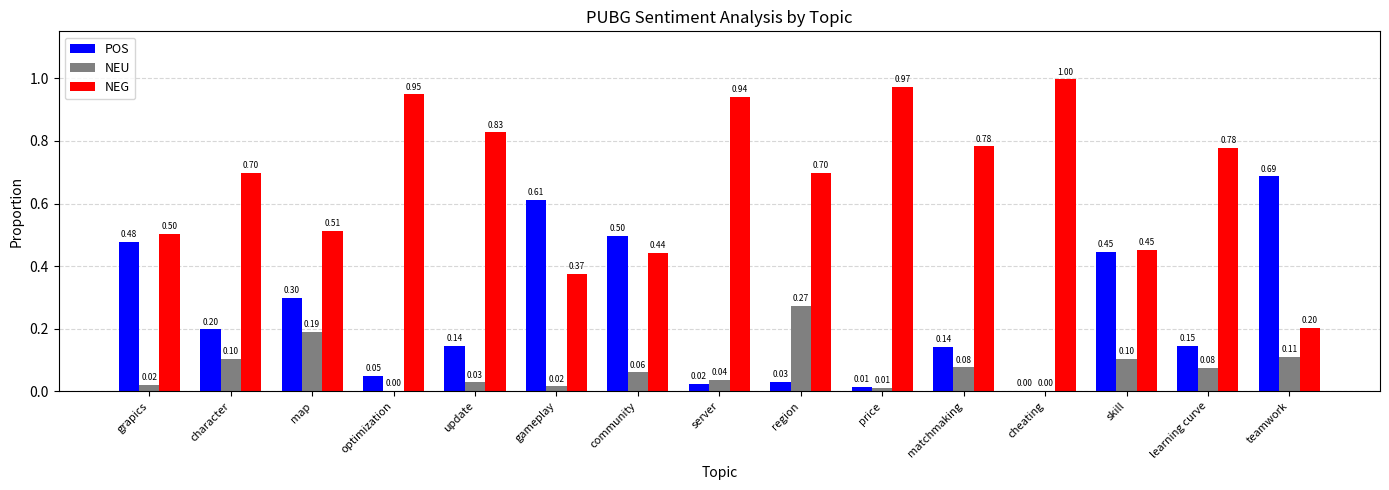

What are all the series names shown in the legend?

POS, NEU, NEG